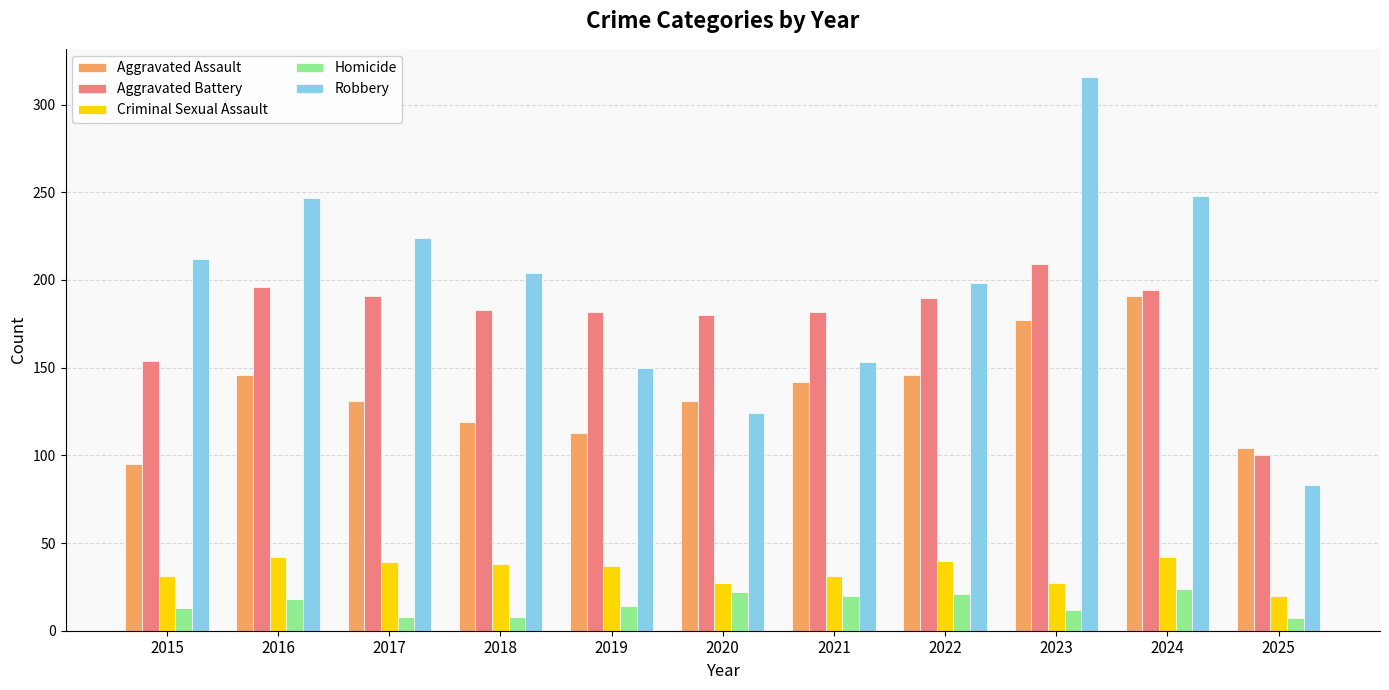

What is the sum of all Aggravated Battery values?

1961